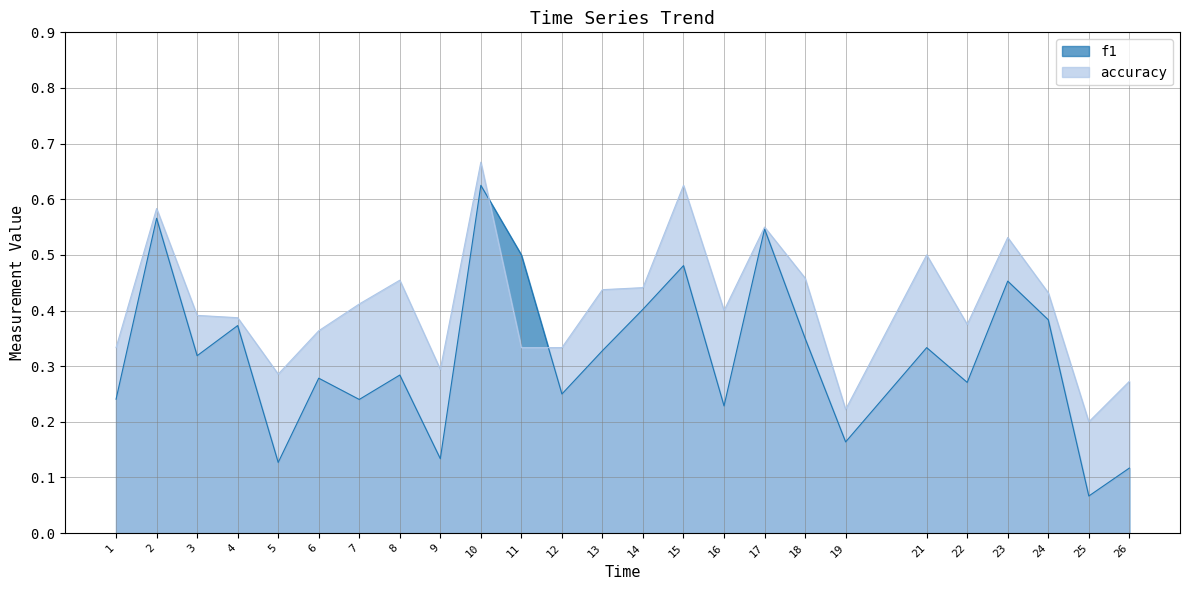

Where is the first local minimum for accuracy?

5